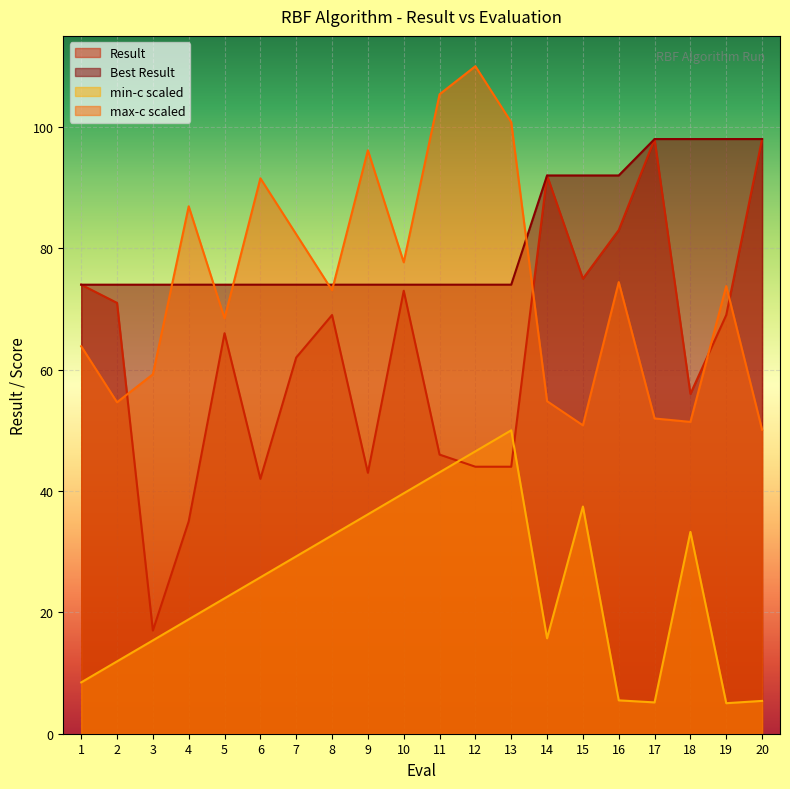

Rank the series at 20 from lowest to highest value.

min-c scaled, max-c scaled, Result, Best Result